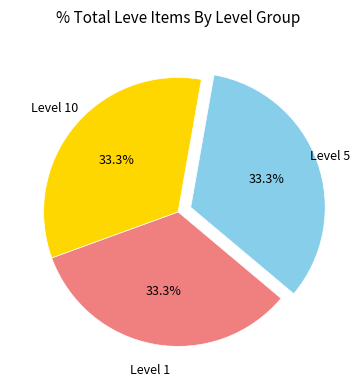

Is there a majority slice in this chart?

No